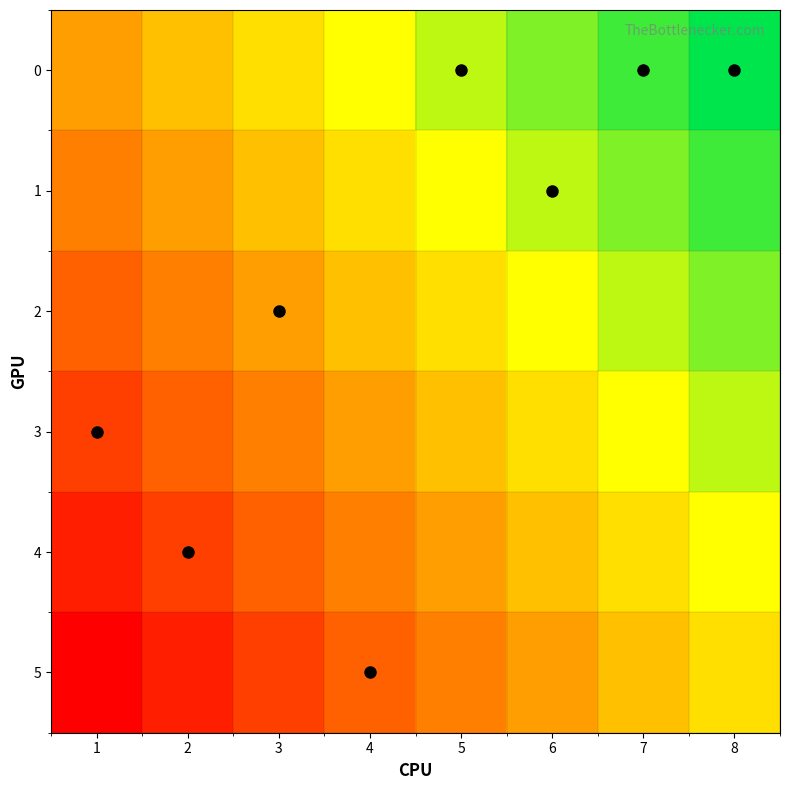

At how many categories does at least one series exceed 0?

8